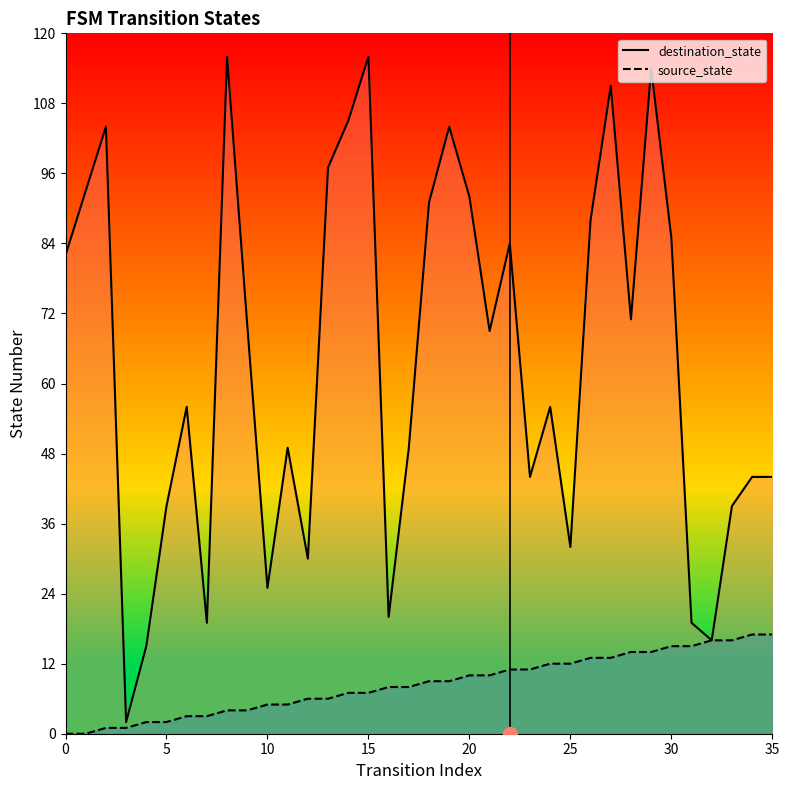

How many data points in destination_state are above 69?

17